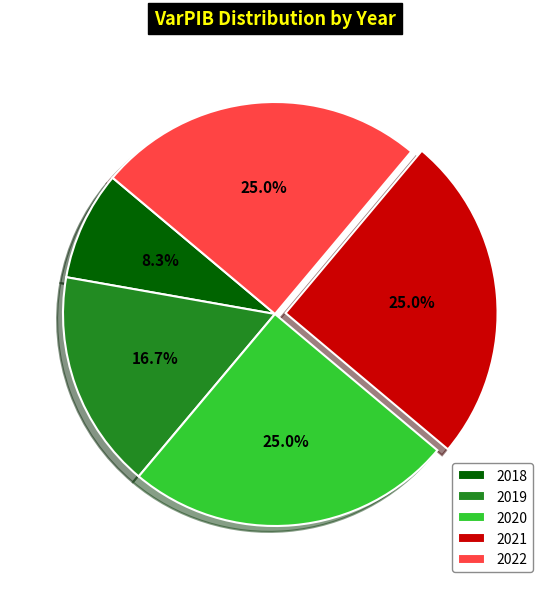

Between 2018 and 2021, which is larger?

2021